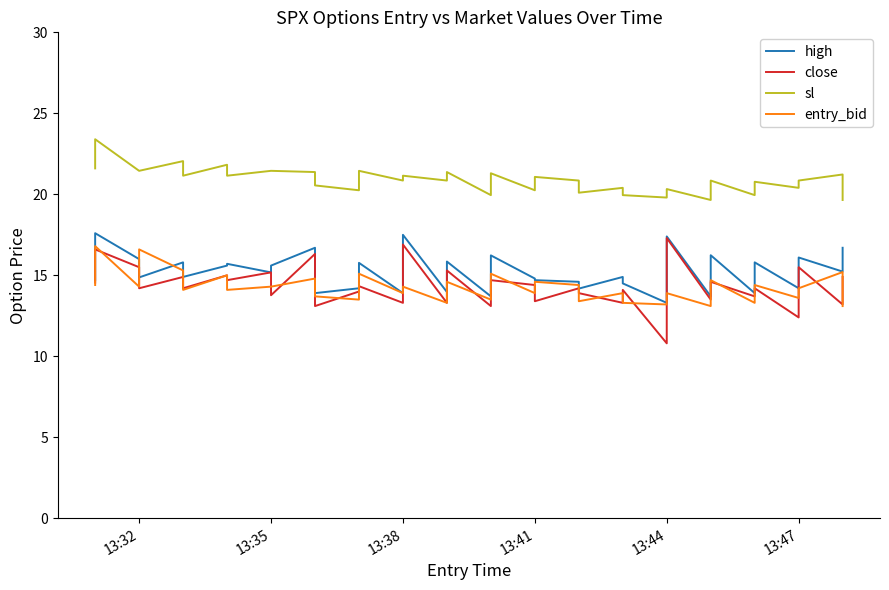

Is it true that close equals 22.7 at 13:47?

False